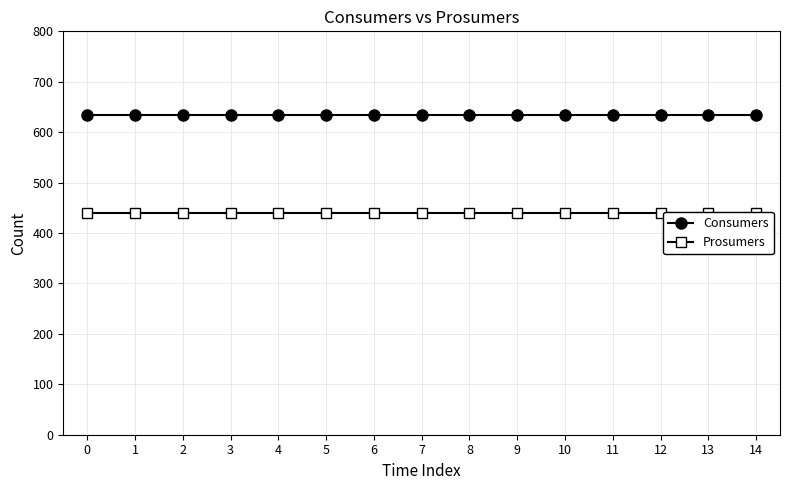

What is the value of the Prosumers point at the 13th from the left?

440